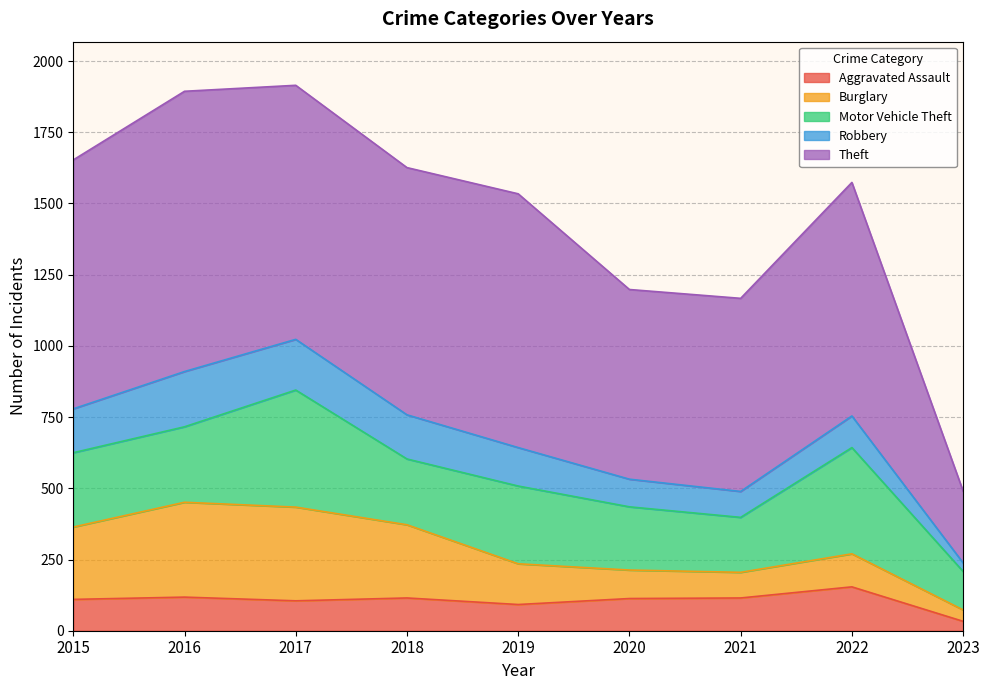

Which has a higher value, 2019 or 2020?

2020